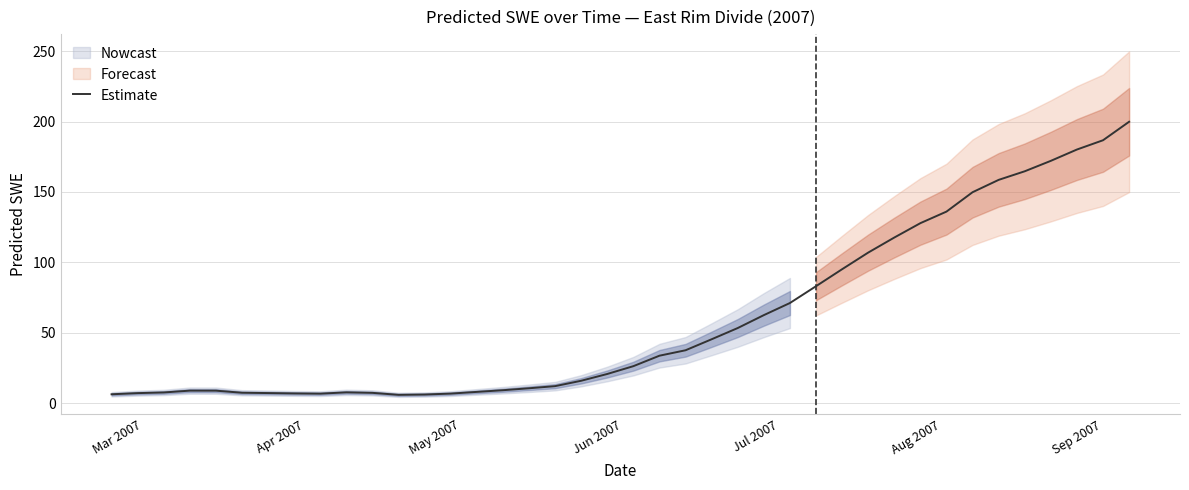

What is the sum of all values?

2386.7